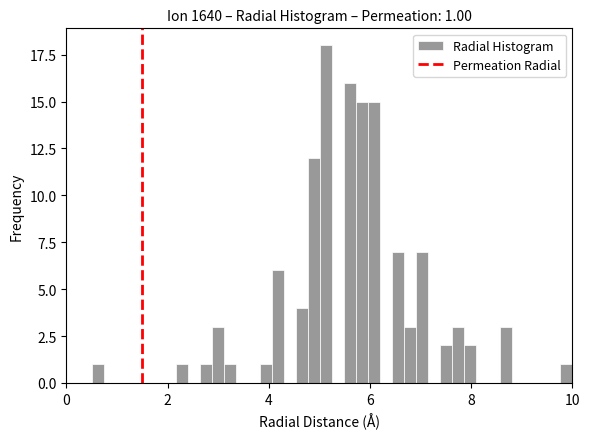

Read against the x-axis, roughly where is the centre of the tallest bar?

5.2